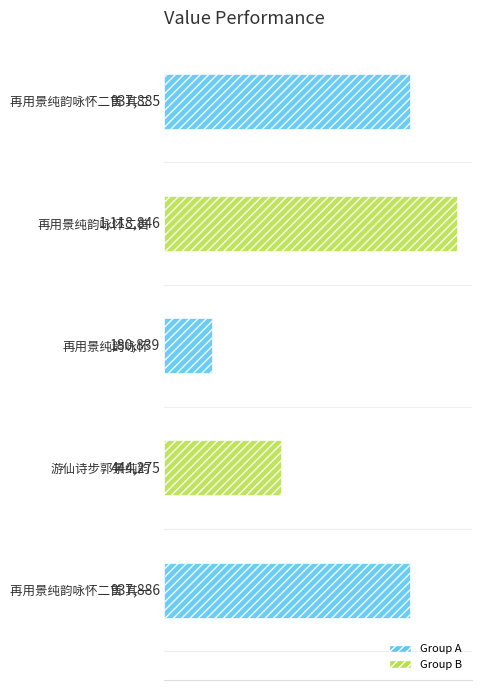

Reading bottom to top, extract all data points from this chart.

937886	444275	180839	1118846	937885